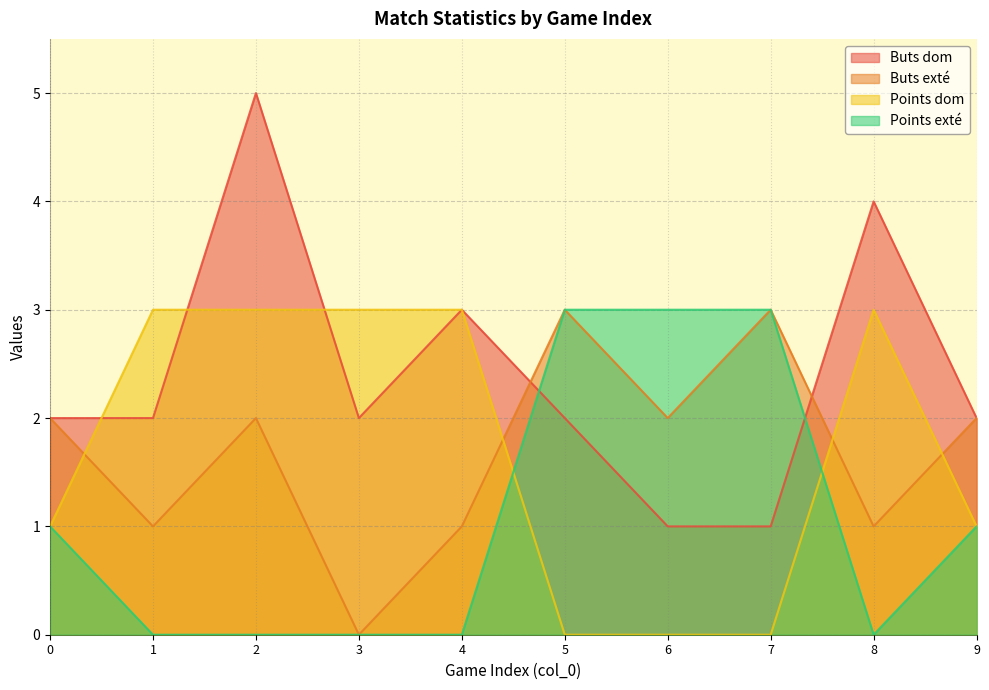

True or false: Buts exté and Buts dom intersect in this chart.

True